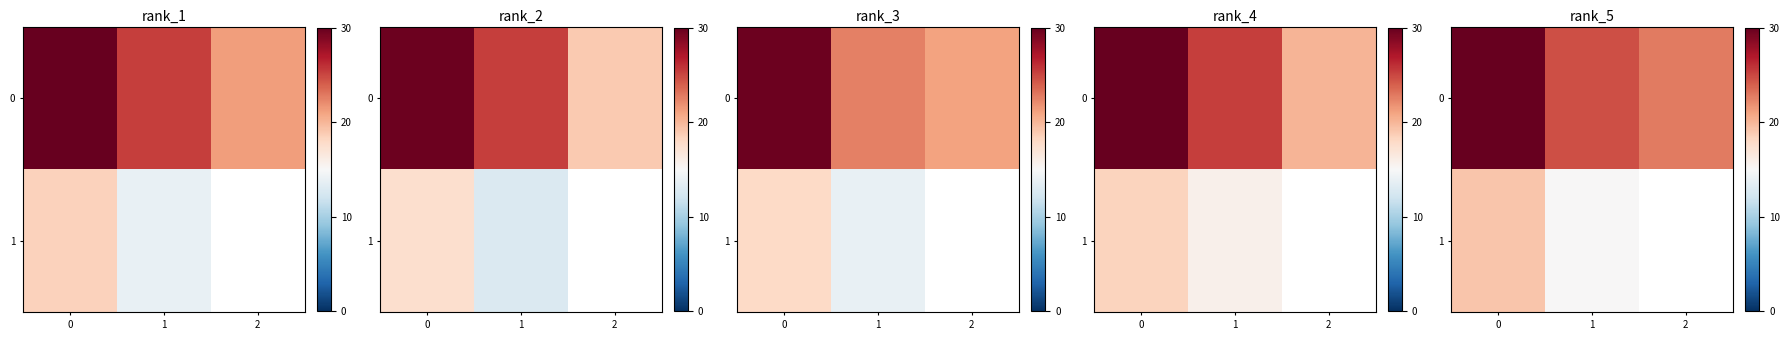

Rank the series at 2 from lowest to highest value.

row_0, row_1